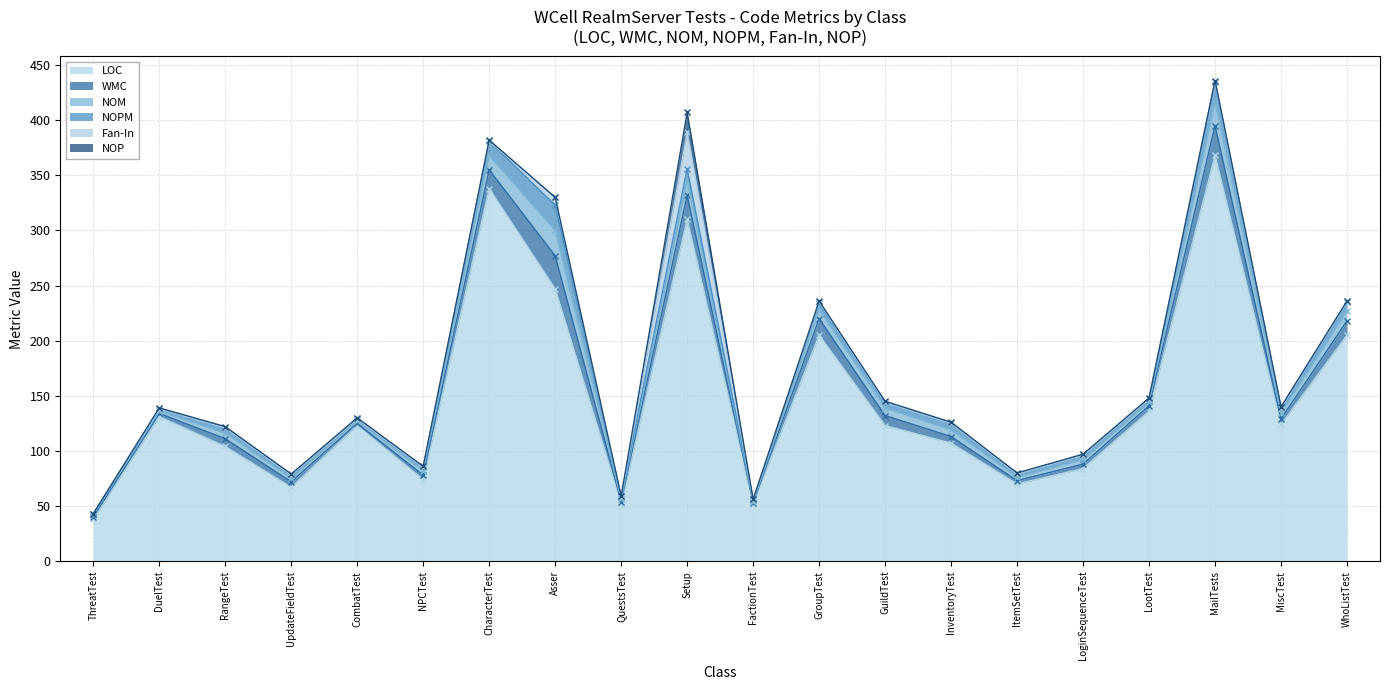

Is it true that NOM equals 6 at NPCTest?

False